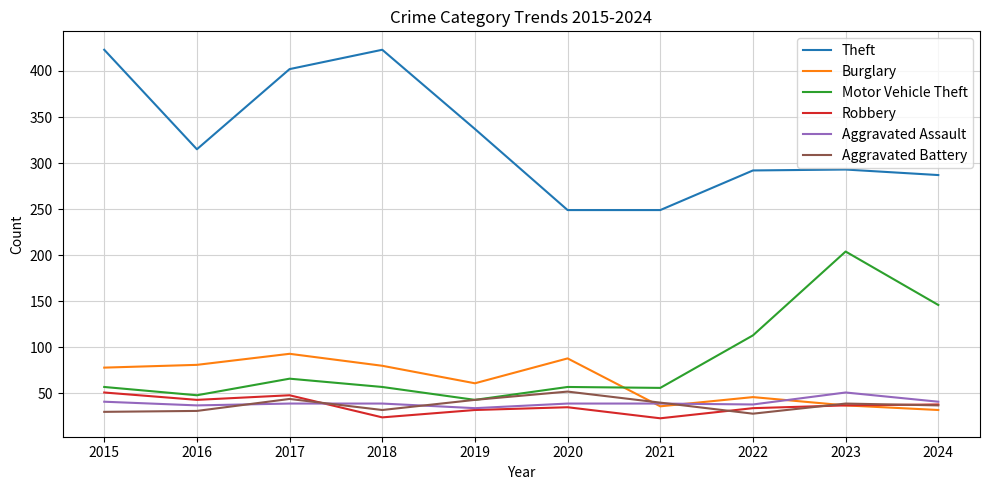

Is the value of Robbery at 2023 greater than the value of Aggravated Battery at 2020?

No